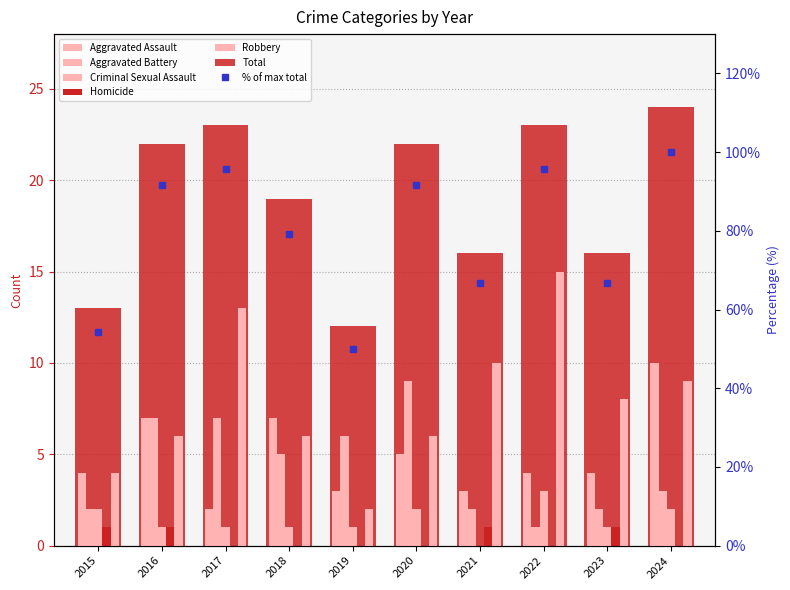

Which series has the largest range (max minus min)?

Robbery